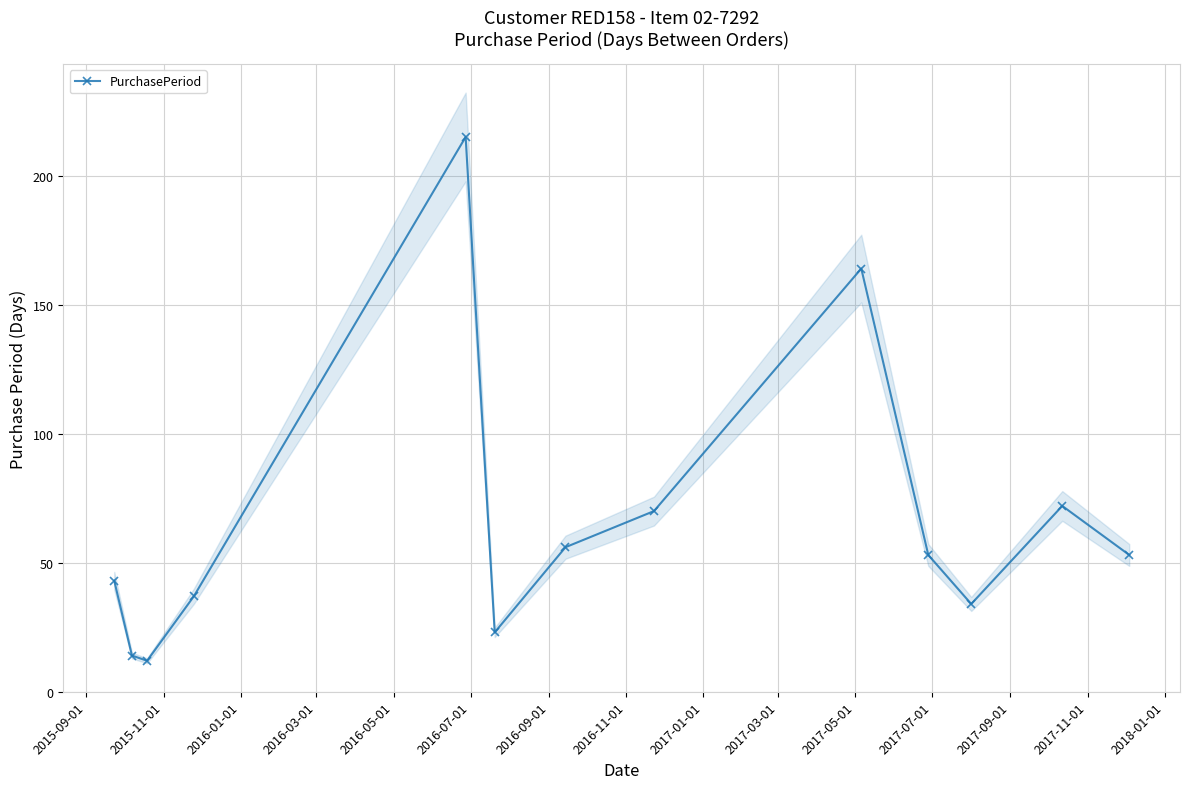

True or false: PurchasePeriod has more than 2 interior local peaks.

True